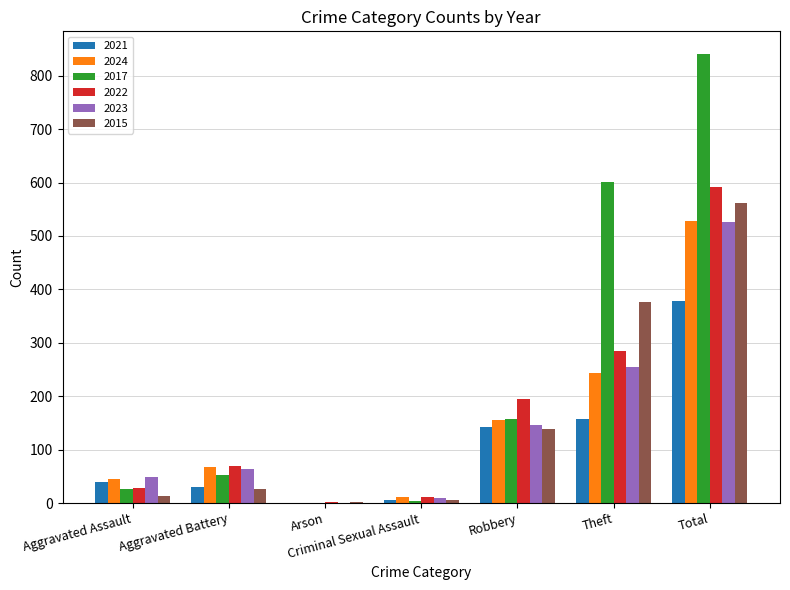

The value of 2022 at Aggravated Assault is 28. True or false?

True